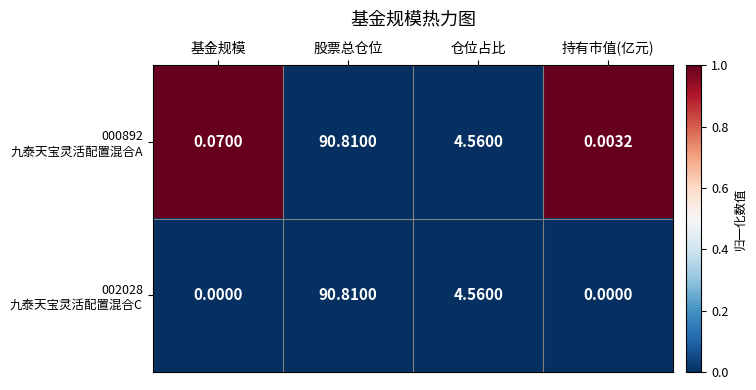

What is the greatest value displayed?

90.8